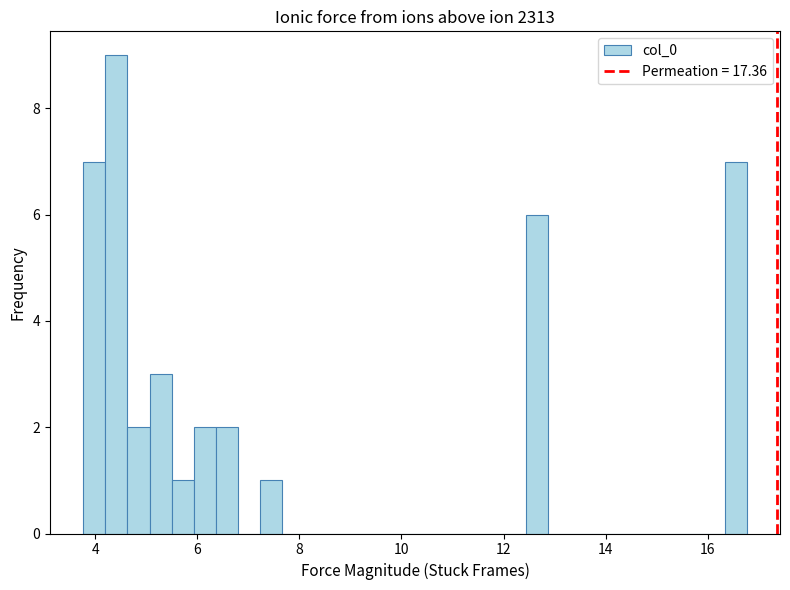

Around what value on the x-axis is the tallest bar? Give the approximate position of its centre, as read against the axis.

4.4